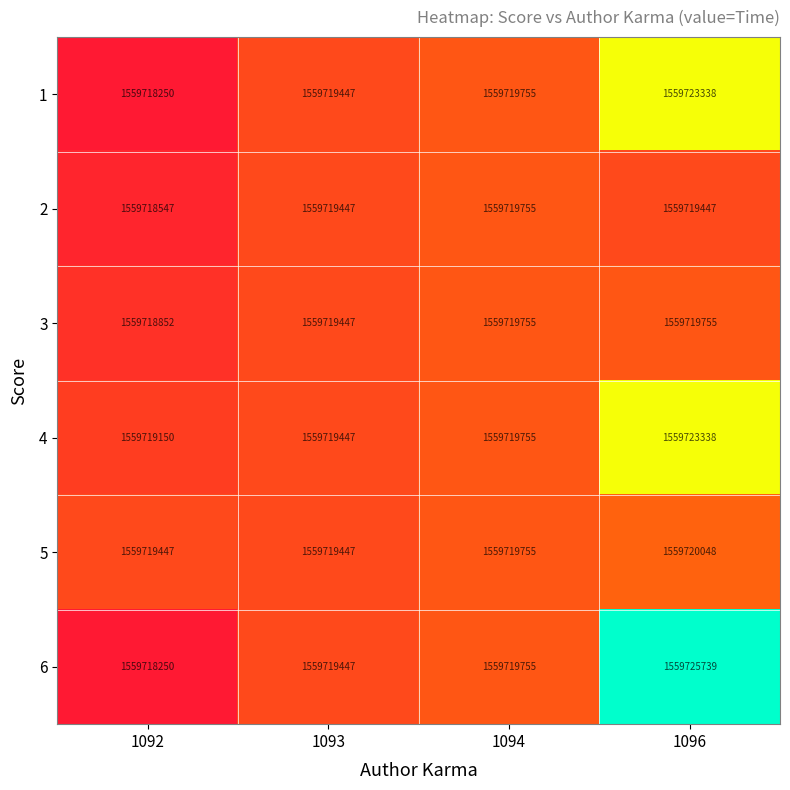

Is the value of 6 at 1092 greater than the value of 3 at 1093?

No